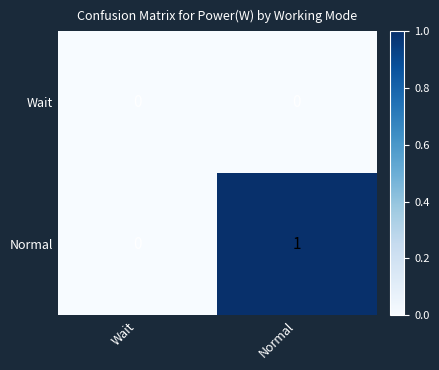

What is the total value across all series at Normal?

1